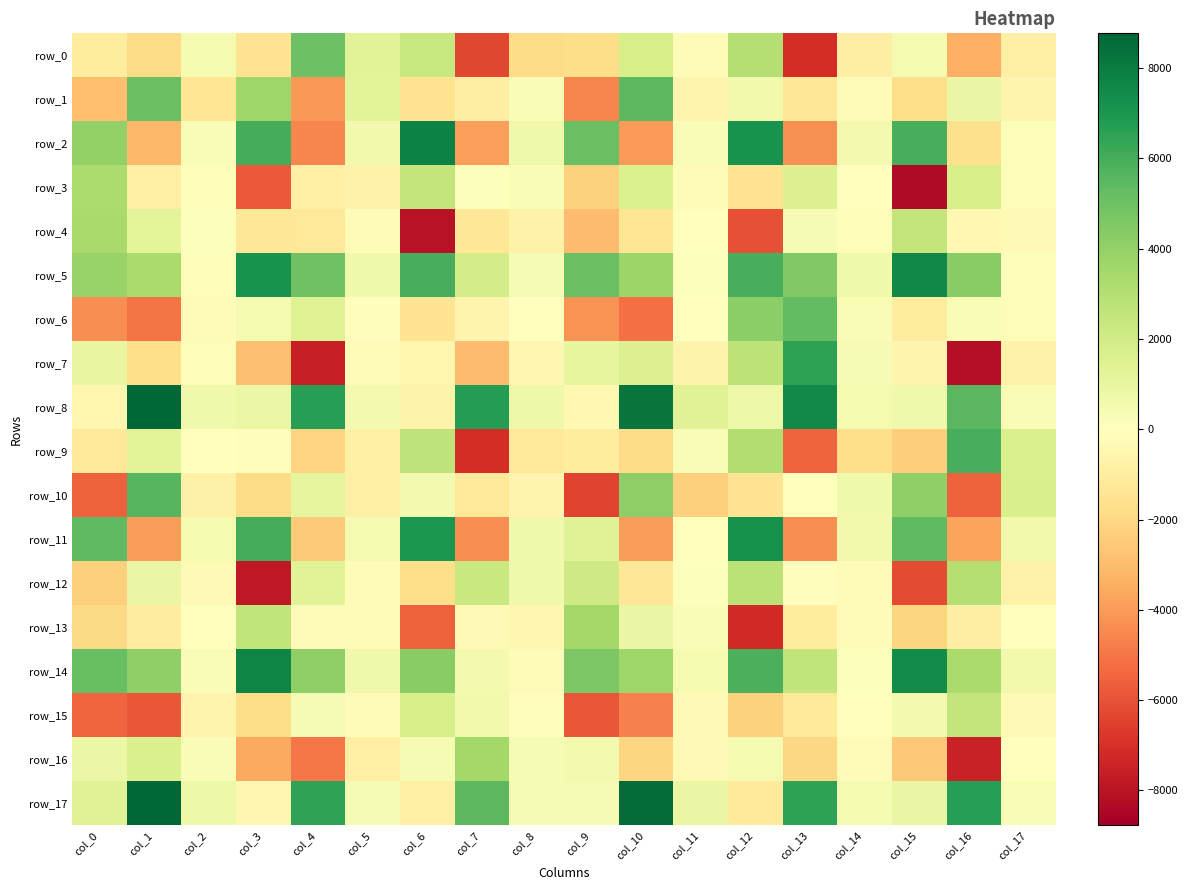

What is the smallest value displayed?

-8316.5